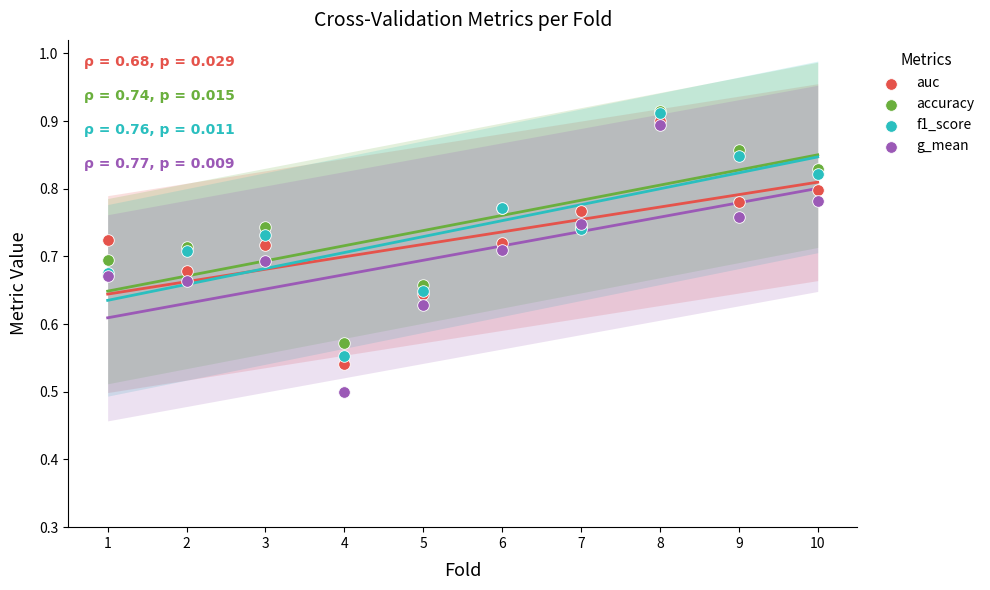

What are all the series names shown in the legend?

auc, accuracy, f1_score, g_mean